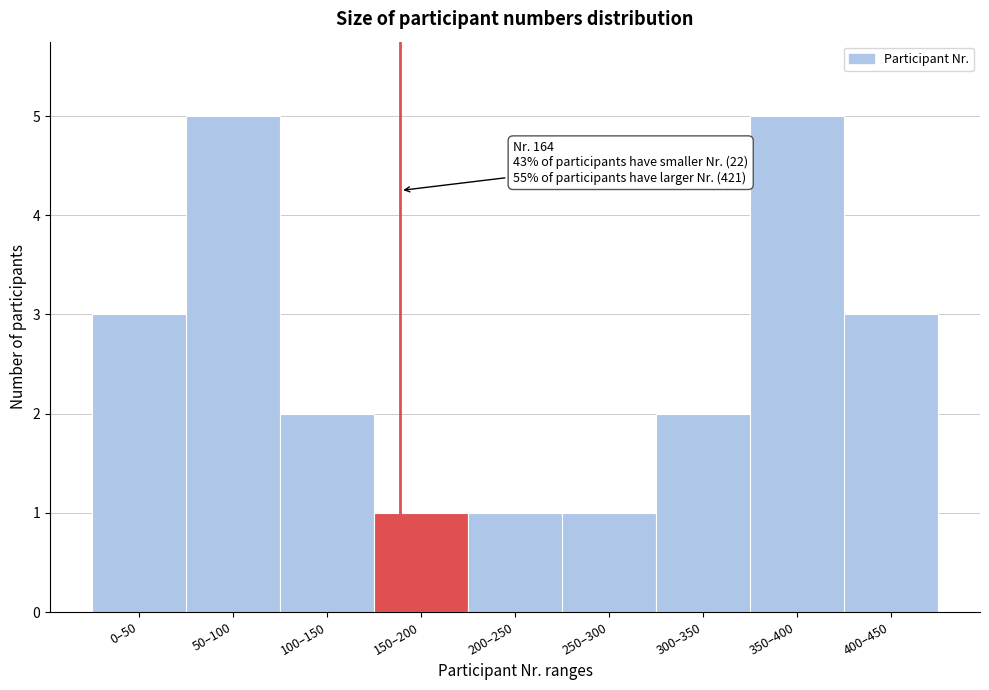

Reading right to left, list all the values displayed in this chart.

400–450=3	350–400=5	300–350=2	250–300=1	200–250=1	150–200=1	100–150=2	50–100=5	0–50=3